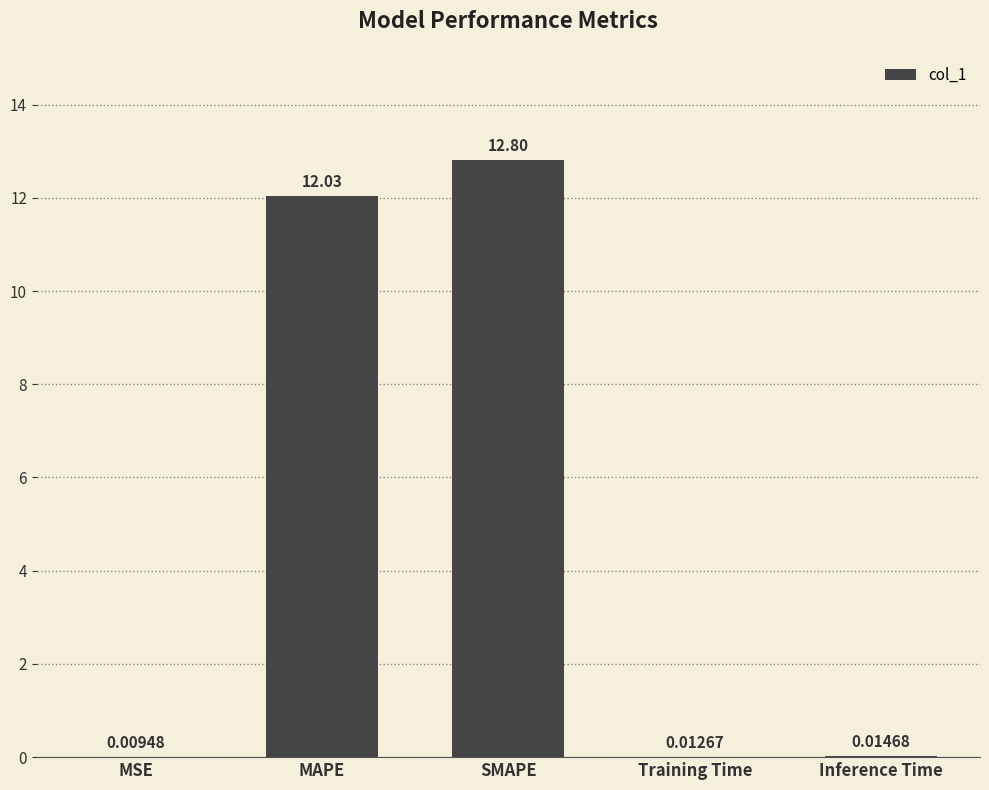

How many distinct data groups are displayed?

1